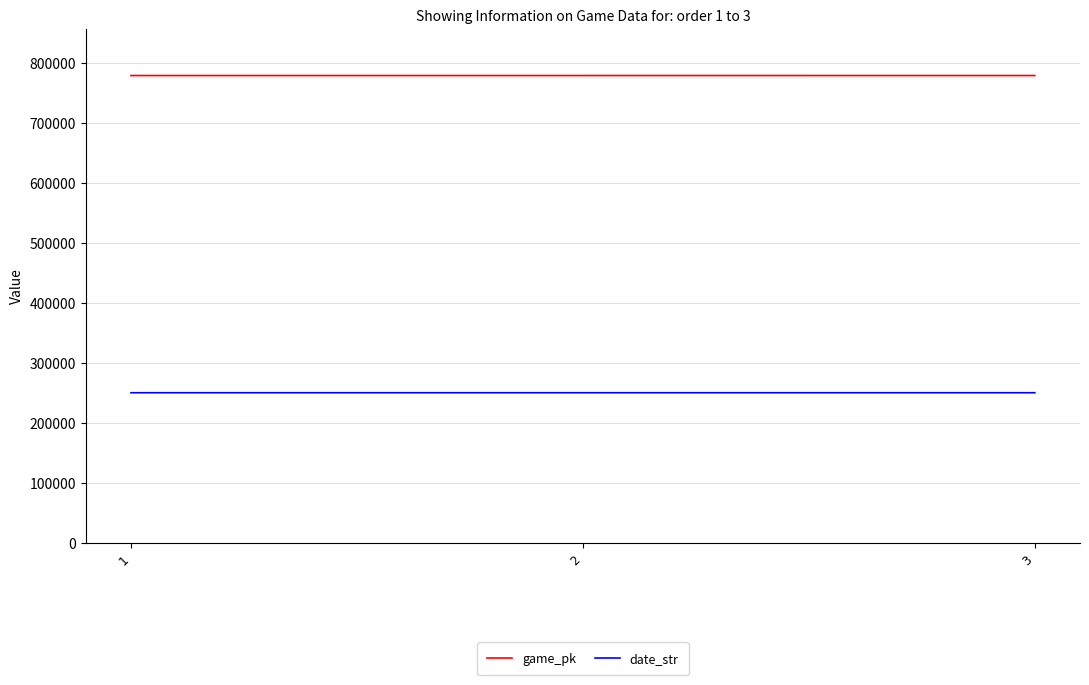

What is the average value of the game_pk series?

778434